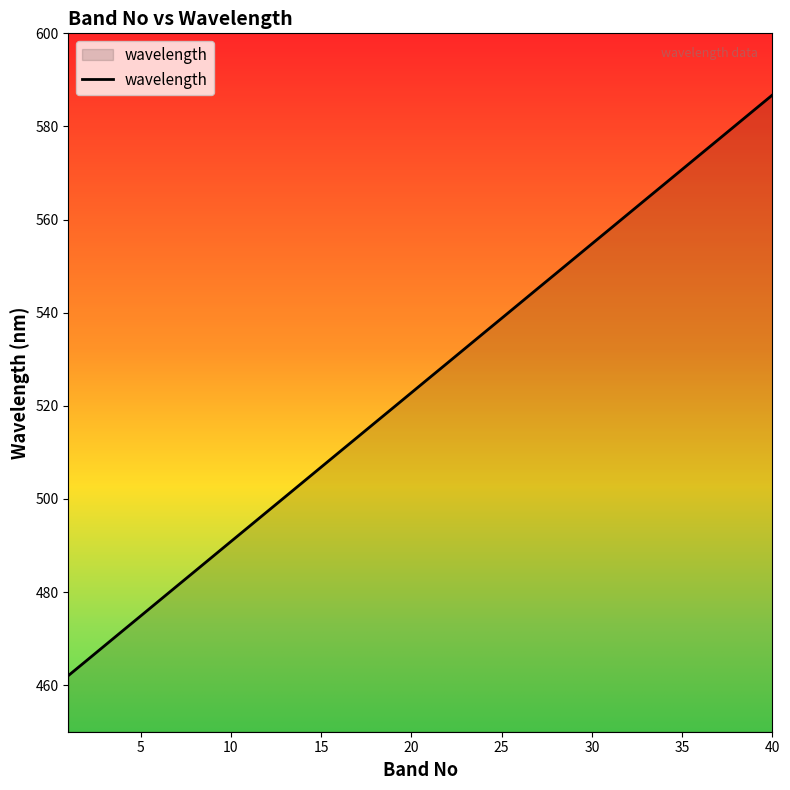

What is the smallest value displayed?

462.1